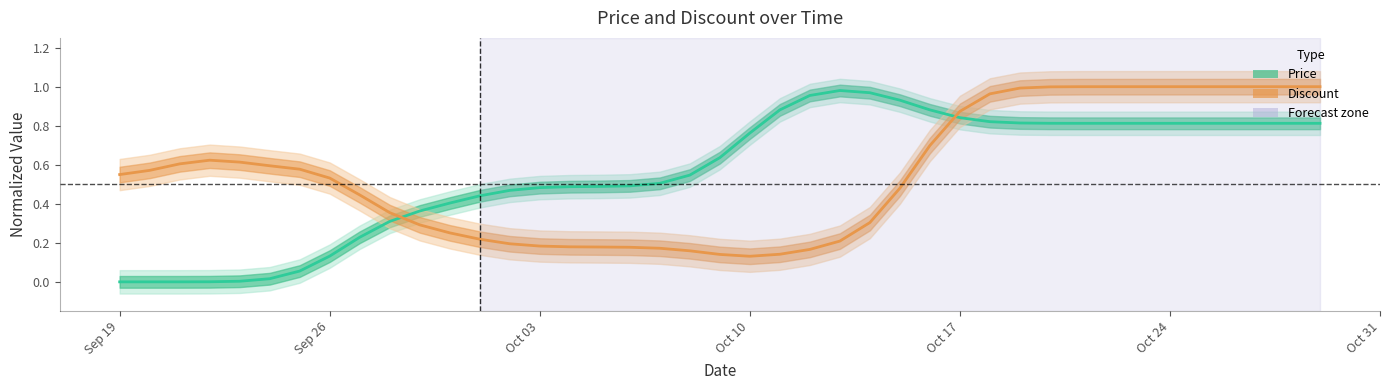

Is the value of Price at 26 greater than the value of Discount at 20?

Yes